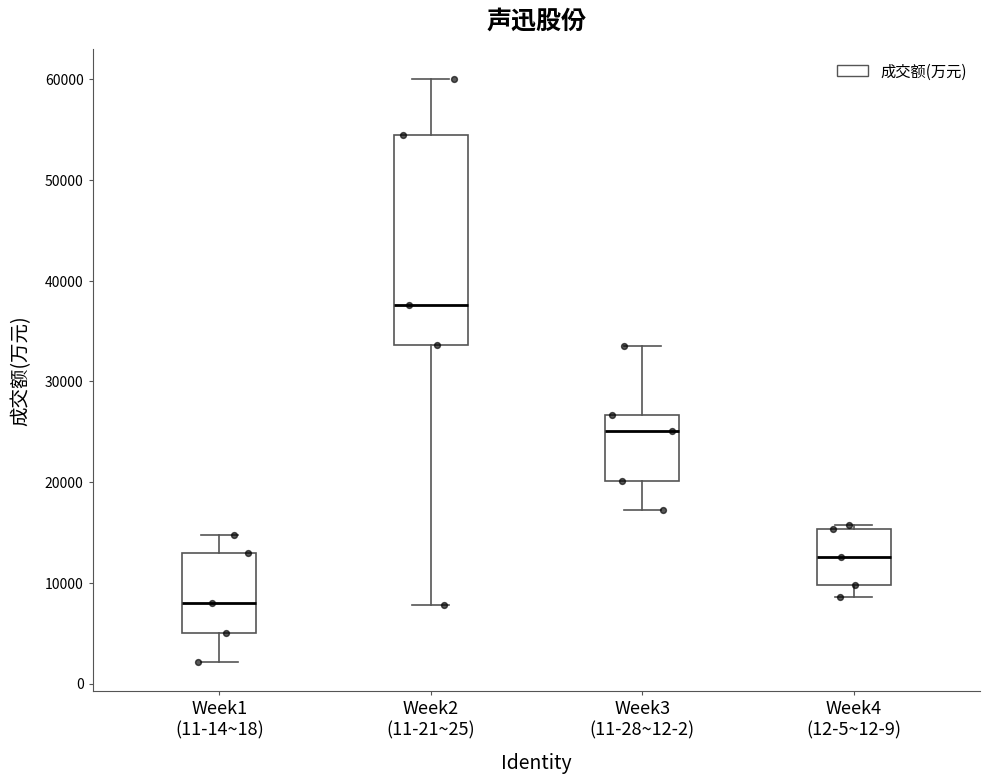

Reading left to right, read every box against the y-axis: the position of its median line, the range the box covers, and the ends of its whiskers. The values are not printed on the chart, so give them approximately, as read against the axis.

Week1 (11-14~18): median 8000, box 5000 to 13000, whiskers 2000 to 15000
Week2 (11-21~25): median 38000, box 34000 to 54000, whiskers 8000 to 60000
Week3 (11-28~12-2): median 25000, box 20000 to 27000, whiskers 17000 to 34000
Week4 (12-5~12-9): median 13000, box 10000 to 15000, whiskers 9000 to 16000